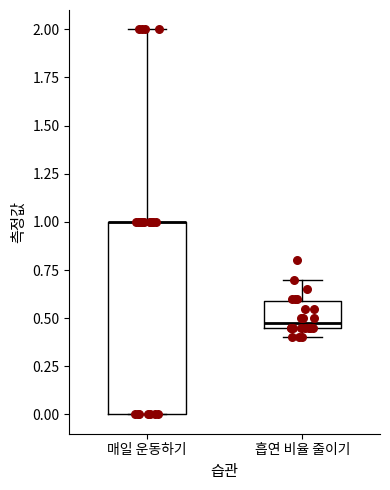

Which box is the tallest, from its lower edge to its upper edge?

매일 운동하기